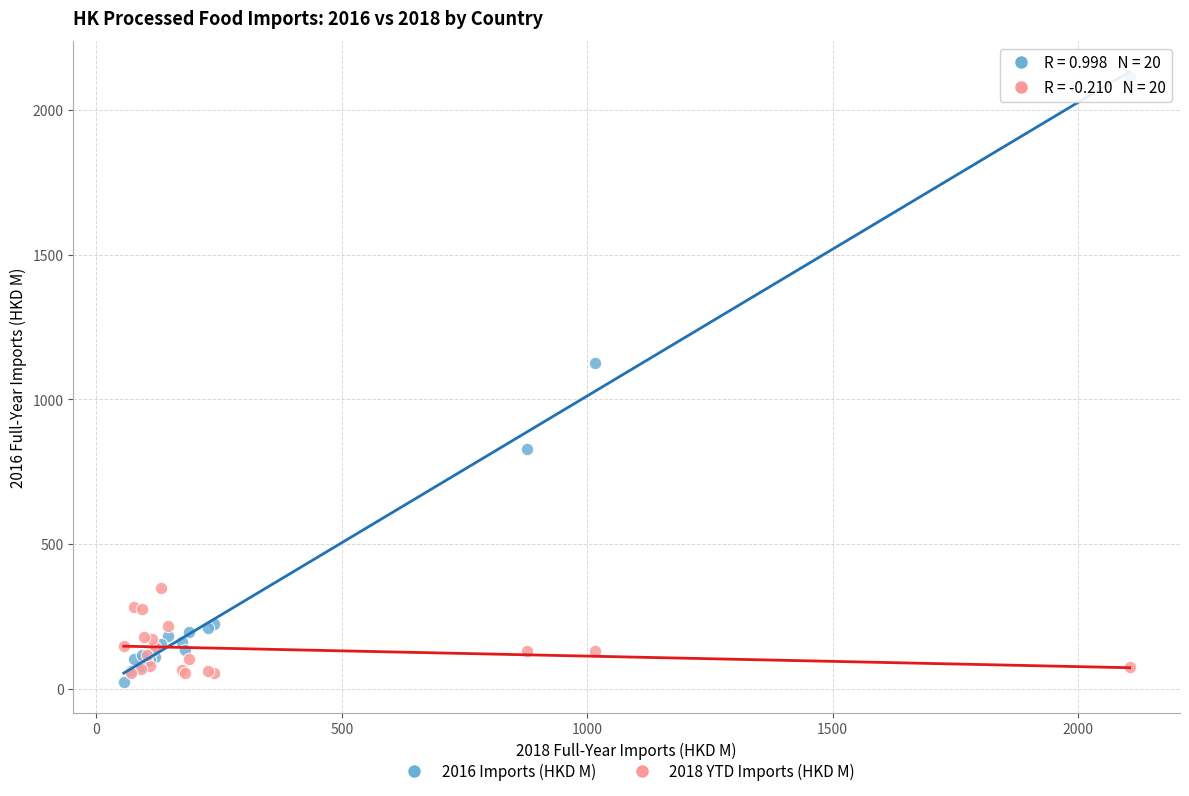

In the 2016 Imports (HKD M) series, what Y value is closest to 1068?

1124.6